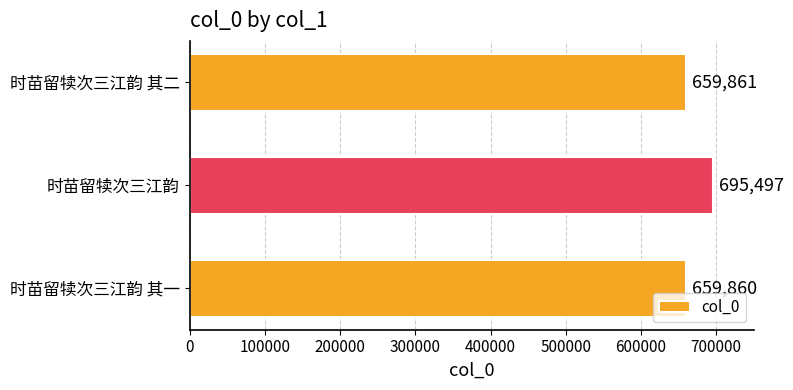

What is the difference between the second highest and minimum values?

1